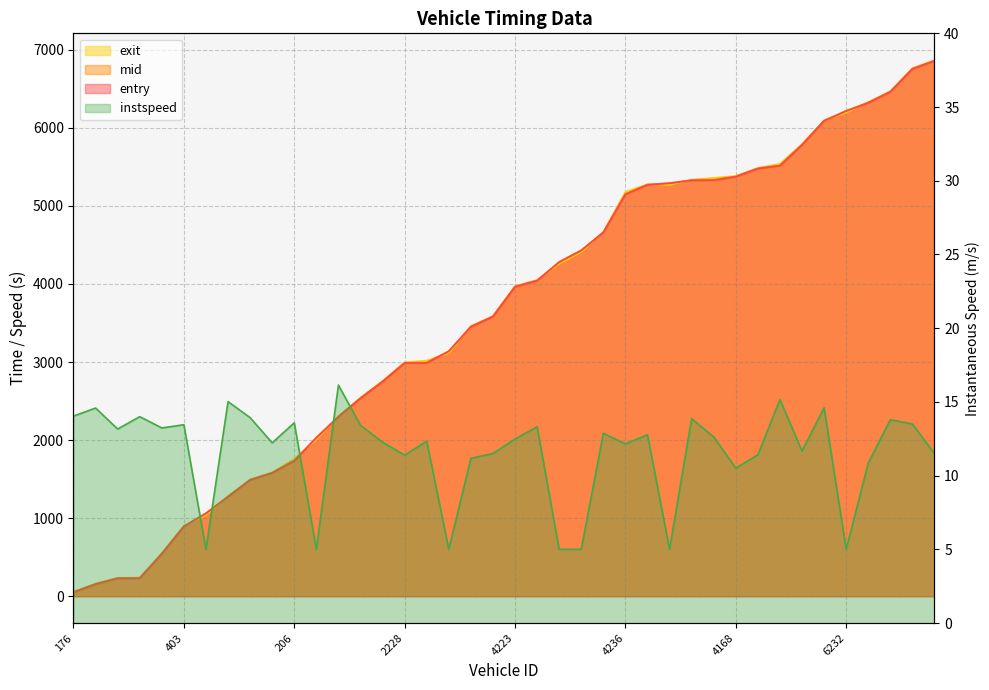

At which category does the chart reach its minimum across all series?

174